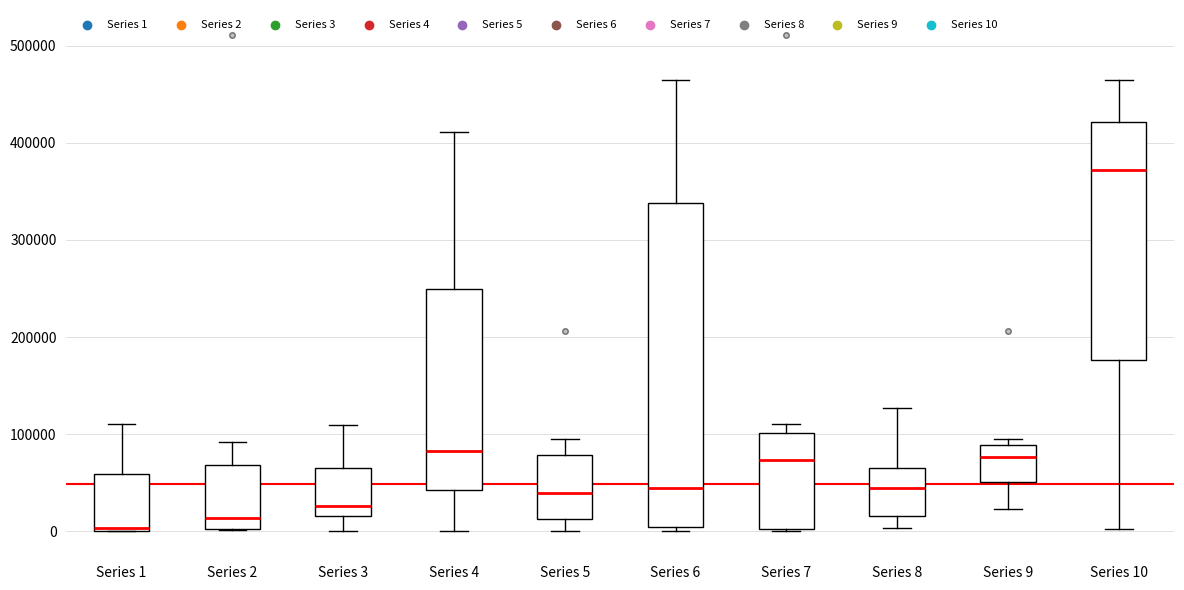

Reading left to right, transcribe this box plot: for each box, give where its median line is, the range the box spans, and where its two whiskers end, as read against the y-axis. The values are not printed on the chart, so give them approximately, as read against the axis.

Series 1: median 0, box 0 to 60000, whiskers 0 to 110000
Series 2: median 10000, box 0 to 70000, whiskers 0 to 90000
Series 3: median 30000, box 20000 to 70000, whiskers 0 to 110000
Series 4: median 80000, box 40000 to 250000, whiskers 0 to 410000
Series 5: median 40000, box 10000 to 80000, whiskers 0 to 90000
Series 6: median 40000, box 0 to 340000, whiskers 0 (just below the box's lower edge) to 460000
Series 7: median 70000, box 0 to 100000, whiskers 0 to 110000
Series 8: median 40000, box 20000 to 70000, whiskers 0 to 130000
Series 9: median 80000, box 50000 to 90000, whiskers 20000 to 90000 (just above the box's upper edge)
Series 10: median 370000, box 180000 to 420000, whiskers 0 to 460000